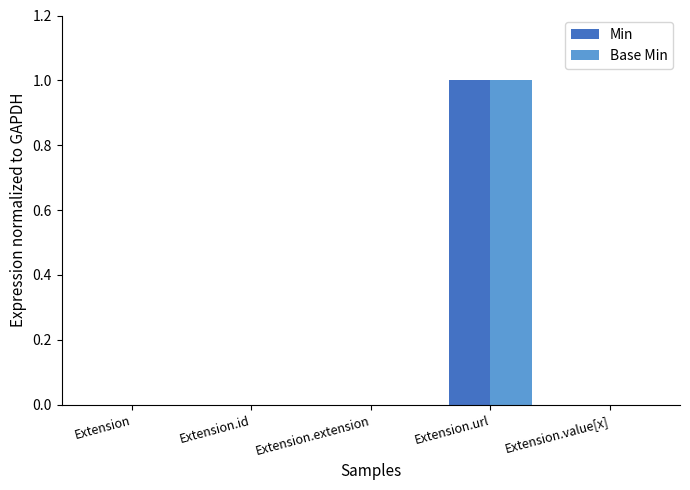

Is the value of Min at Extension.url greater than the value of Base Min at Extension?

Yes